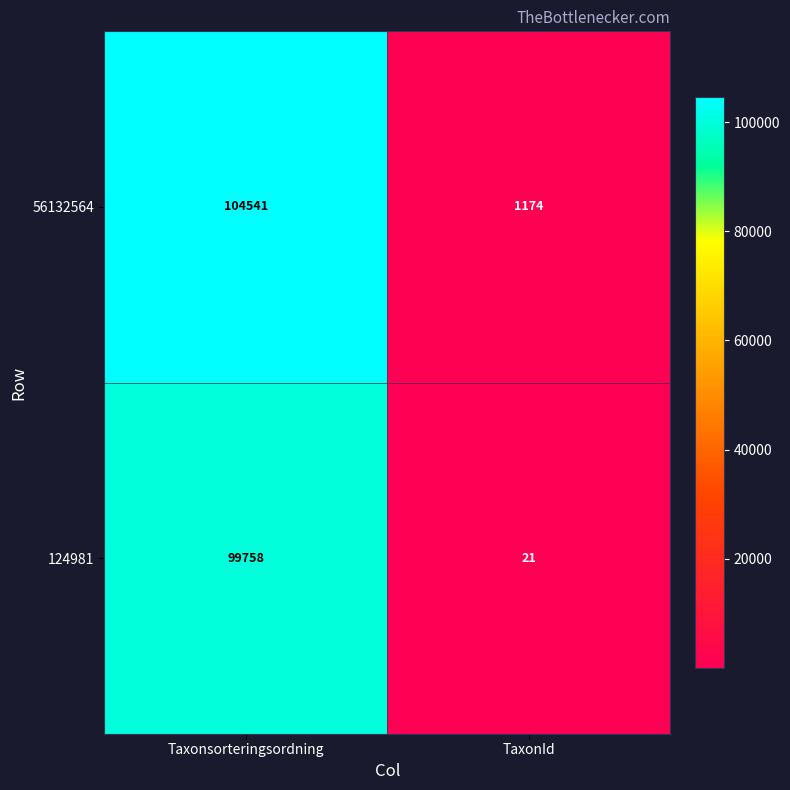

The value of 124981 at TaxonId is 21. True or false?

True